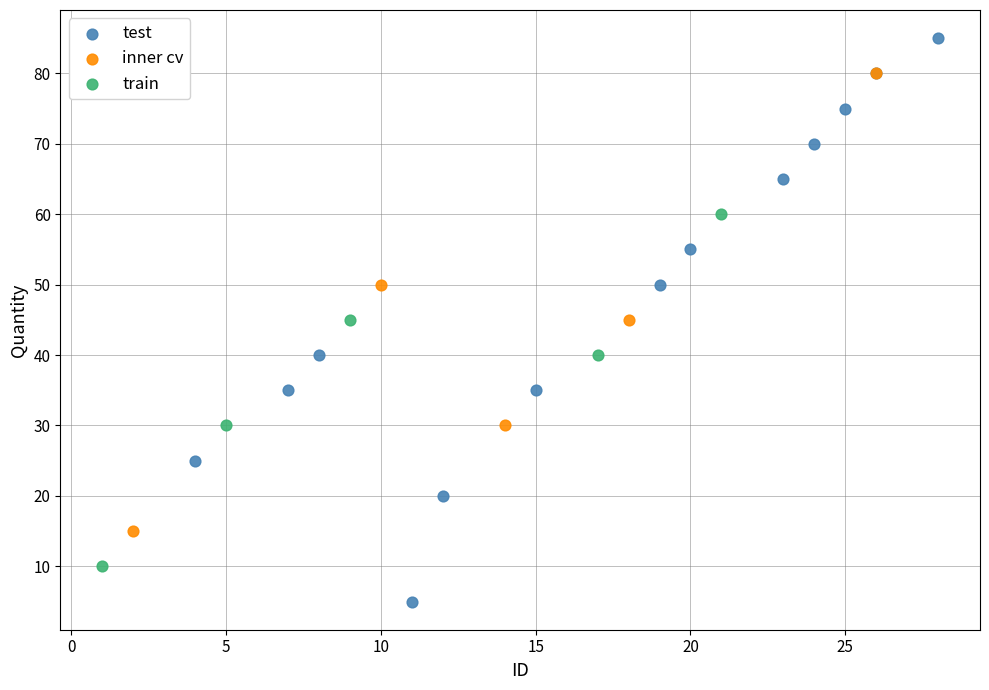

Which series reaches the minimum Y coordinate?

test